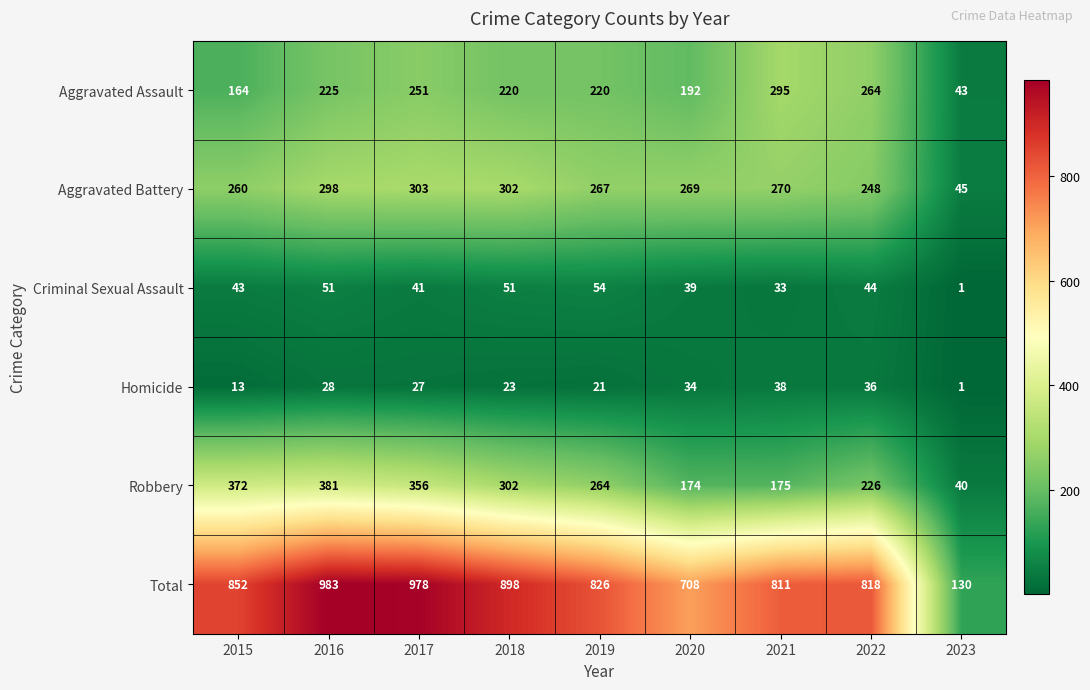

At how many categories does at least one series exceed 971?

2